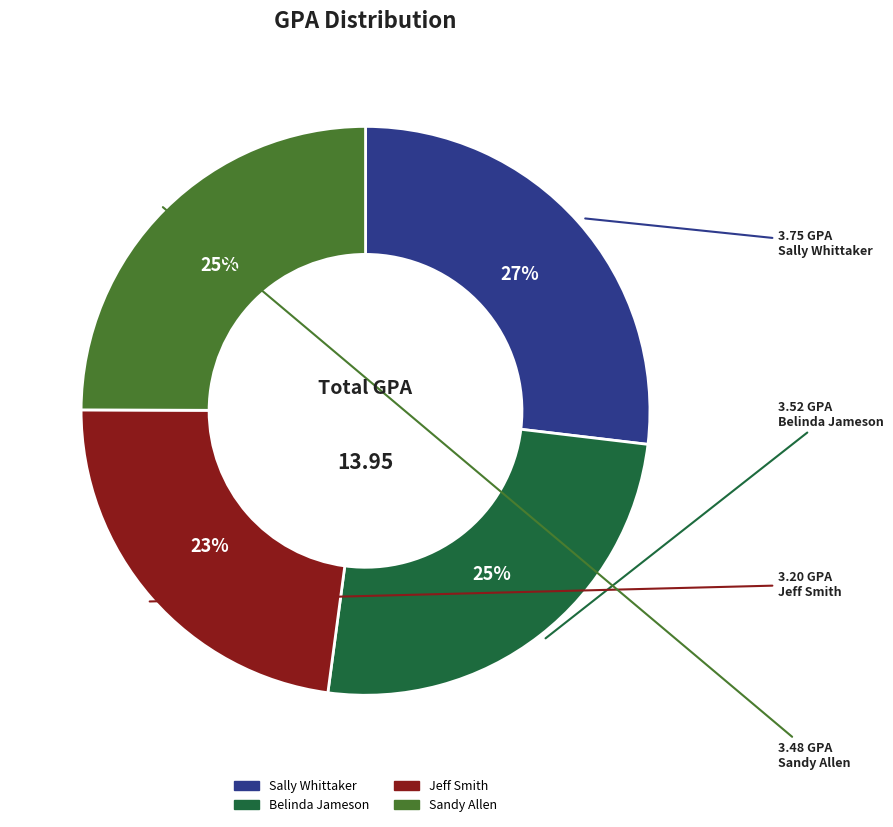

Is it true that Sandy Allen is 25% of the pie?

True